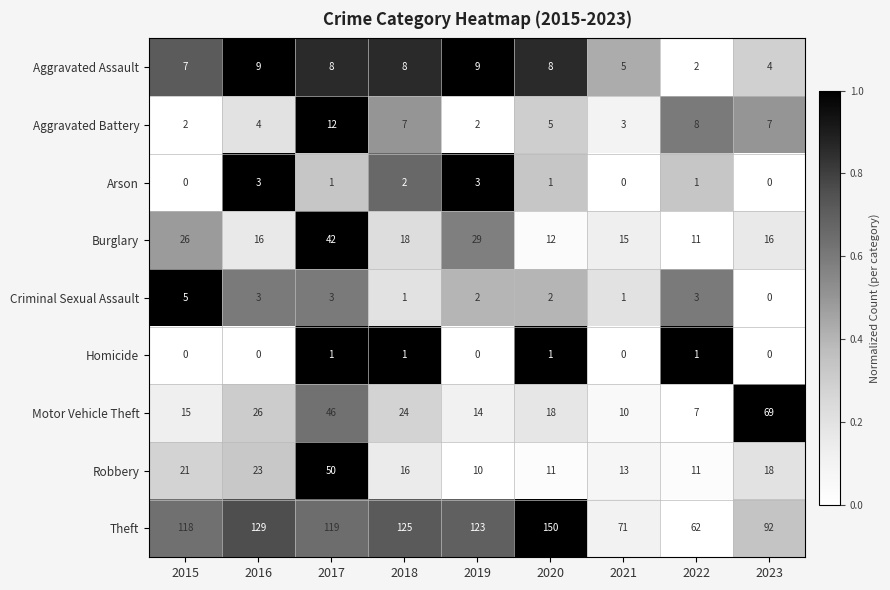

Between 2015 and 2018, which series saw the biggest shift?

Motor Vehicle Theft